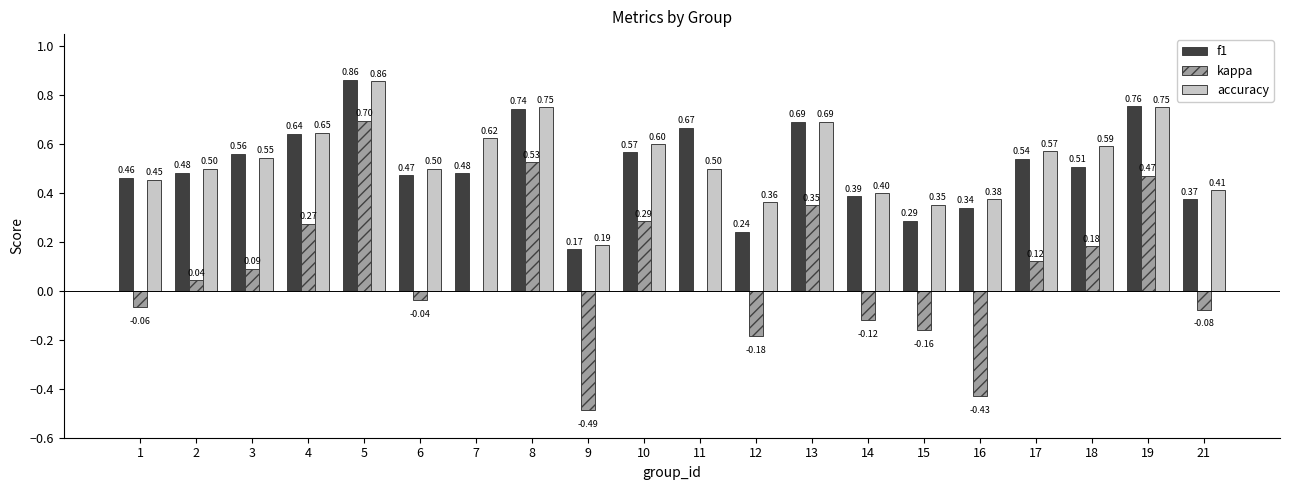

Between 8 and 17, which series saw the biggest shift?

kappa